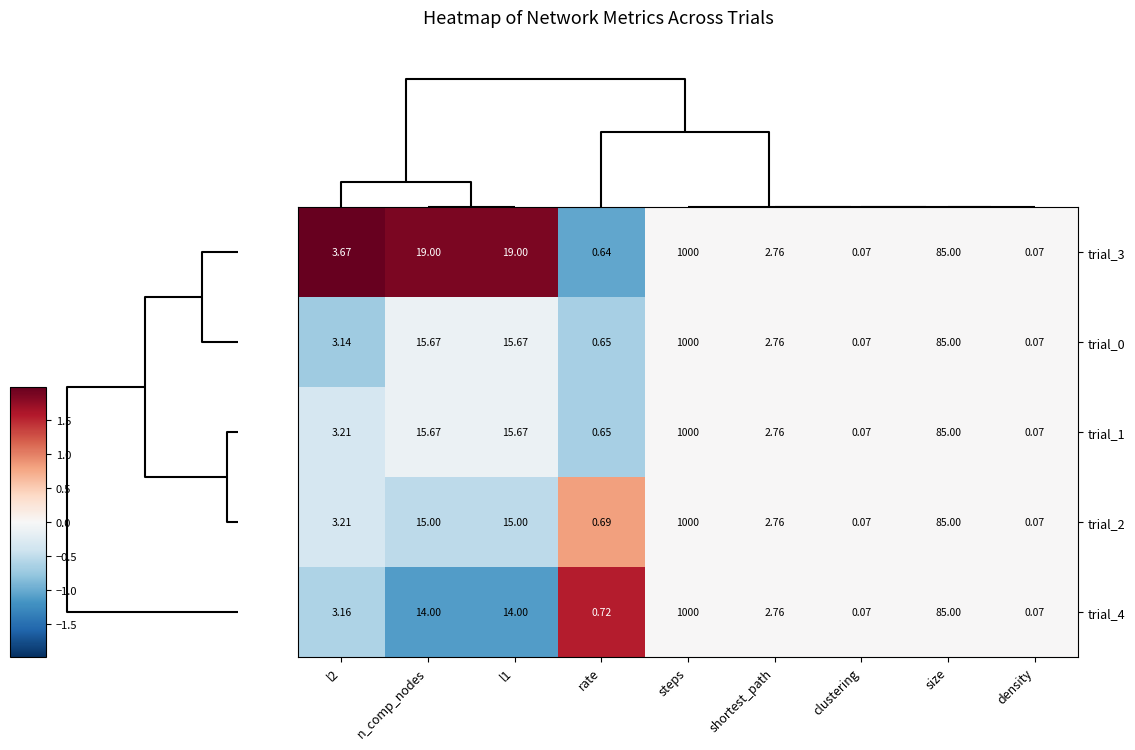

At which category is the sum across all series the highest?

steps